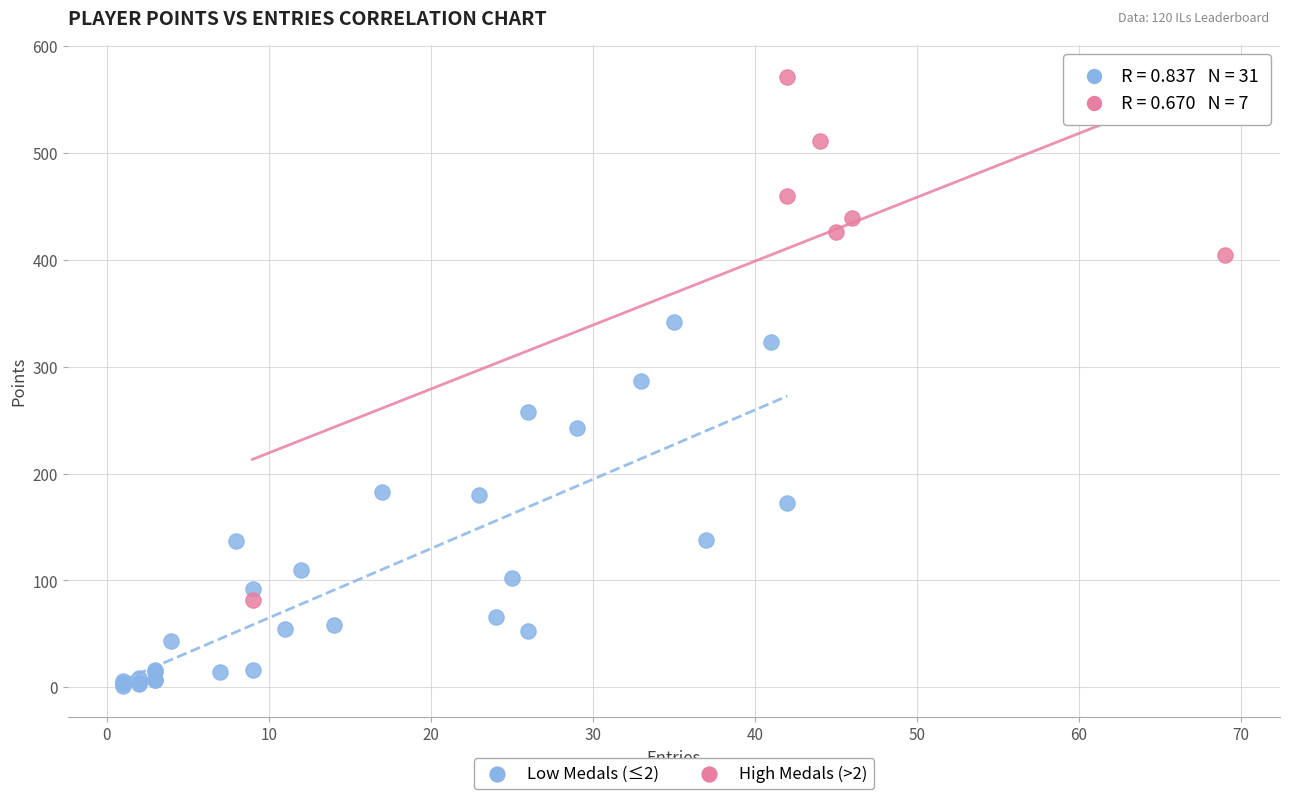

Which series has the largest Y range (max minus min)?

High Medals (>2)